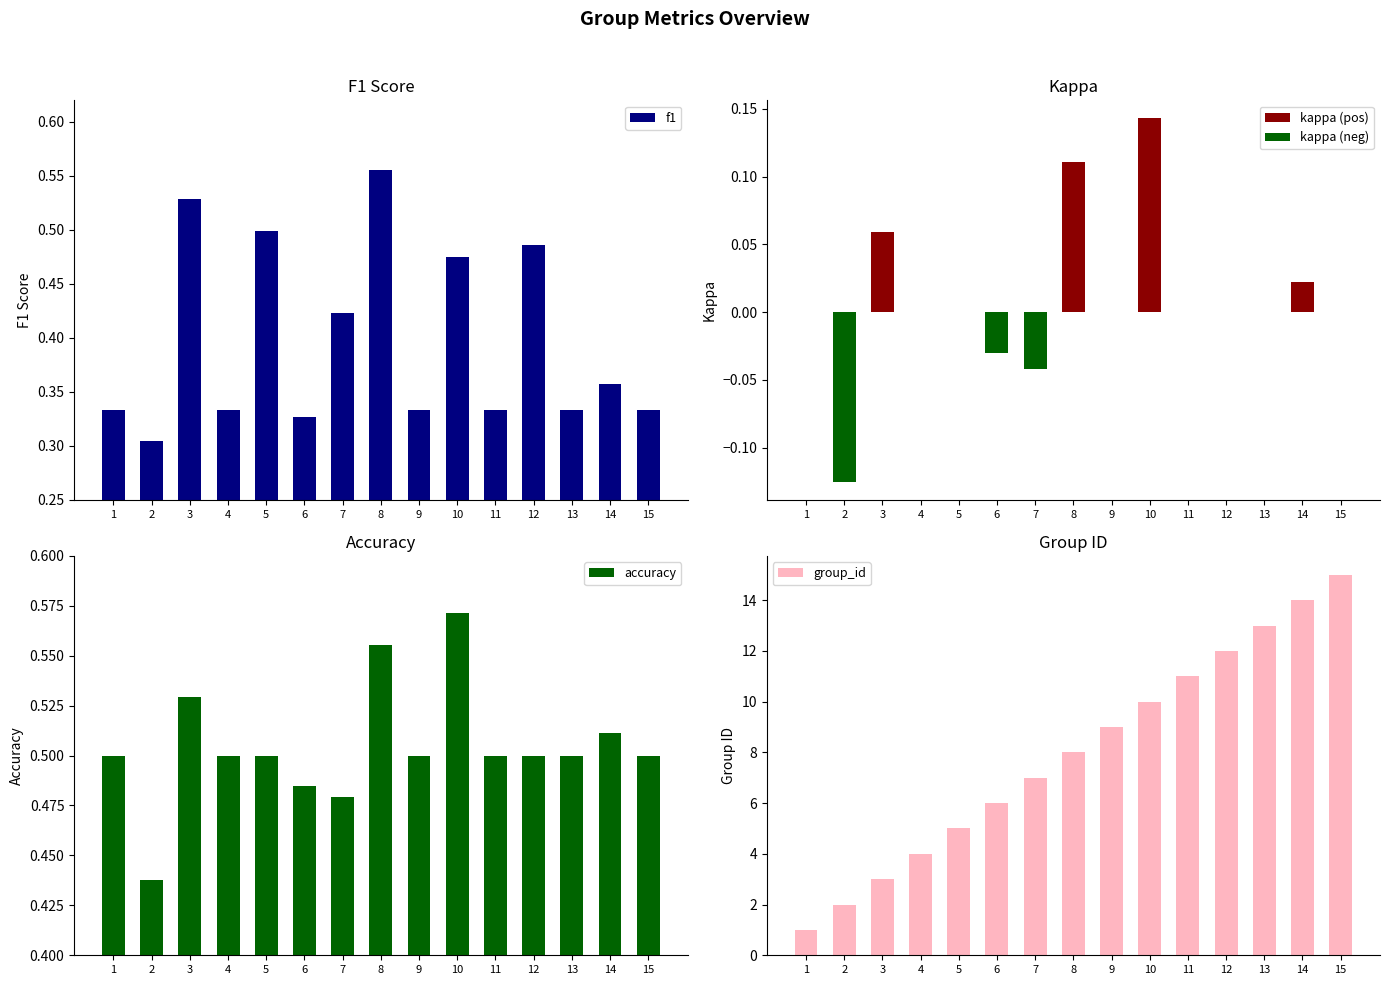

Is the value of kappa (neg) at 2 greater than the value of group_id at 12?

No